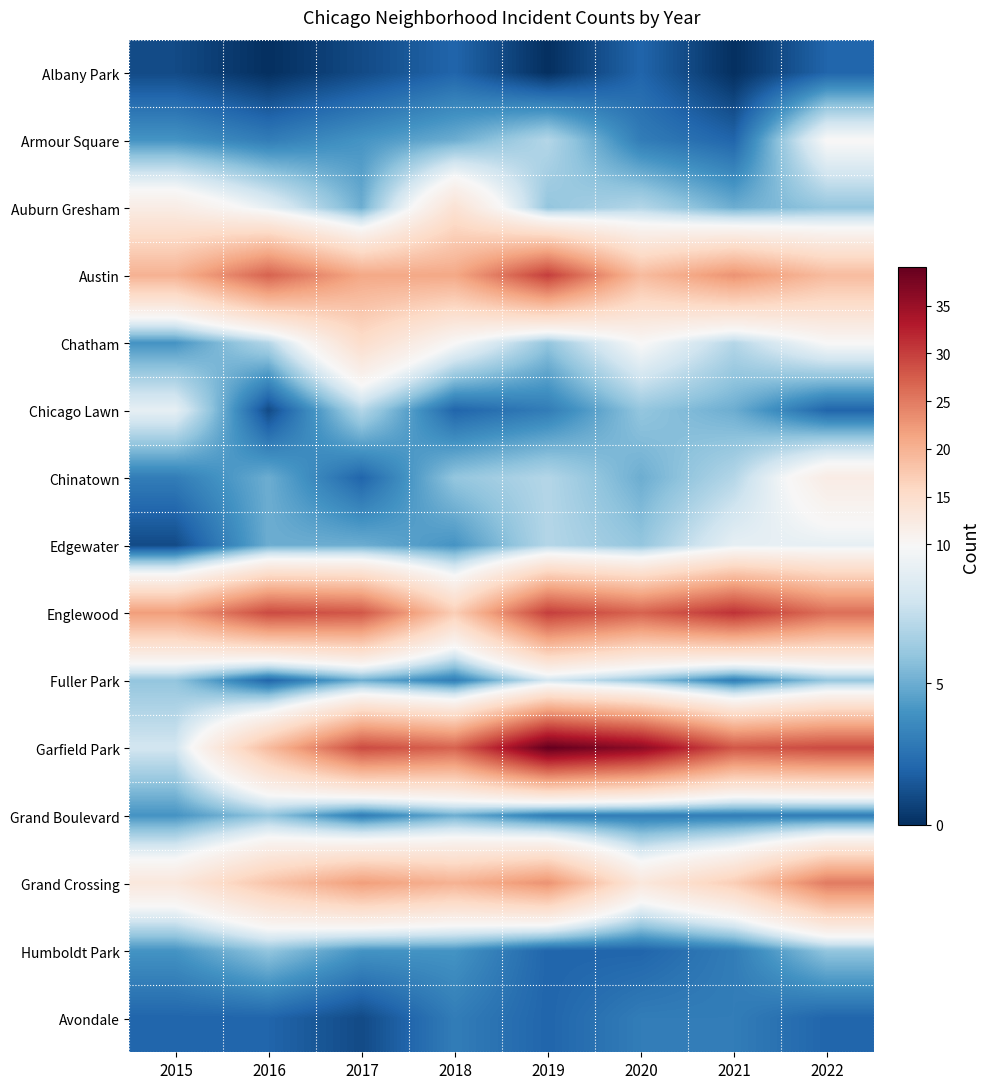

At which category is the sum across all series the highest?

2019